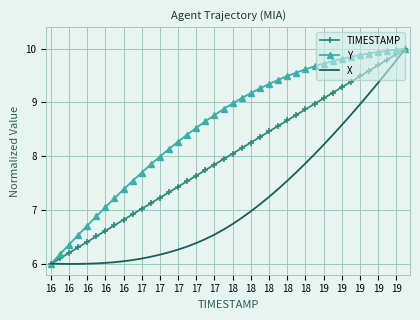

What is the greatest value displayed?

10.0